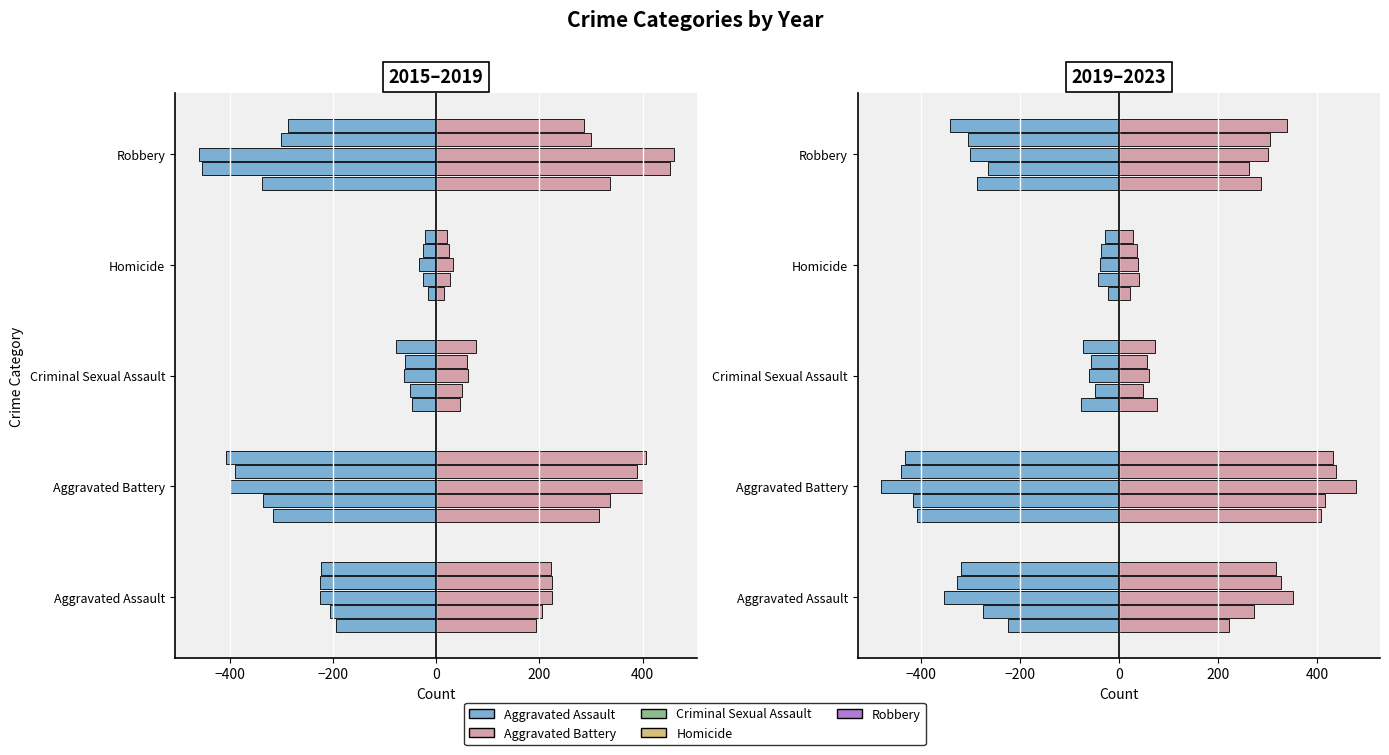

What is the difference between the highest and lowest values at −400?

412